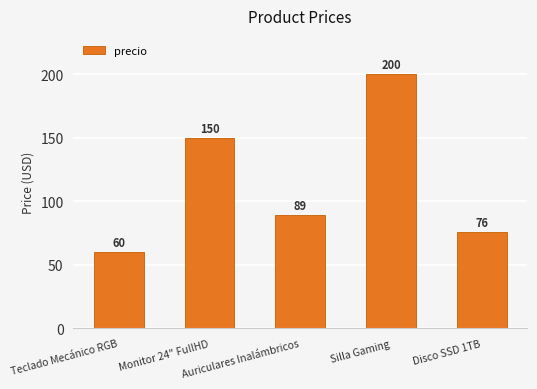

The value at Silla Gaming is 349.0. True or false?

False